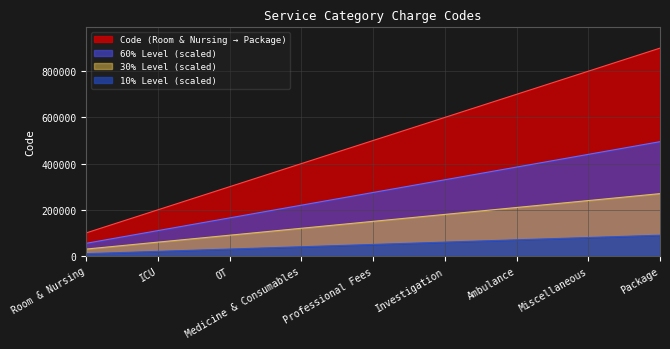

Reading right to left, what are all the values shown in this chart?

Package=900000	Miscellaneous=800000	Ambulance=700000	Investigation=600000	Professional Fees=500000	Medicine & Consumables=400000	OT=300000	ICU=200000	Room & Nursing=100000